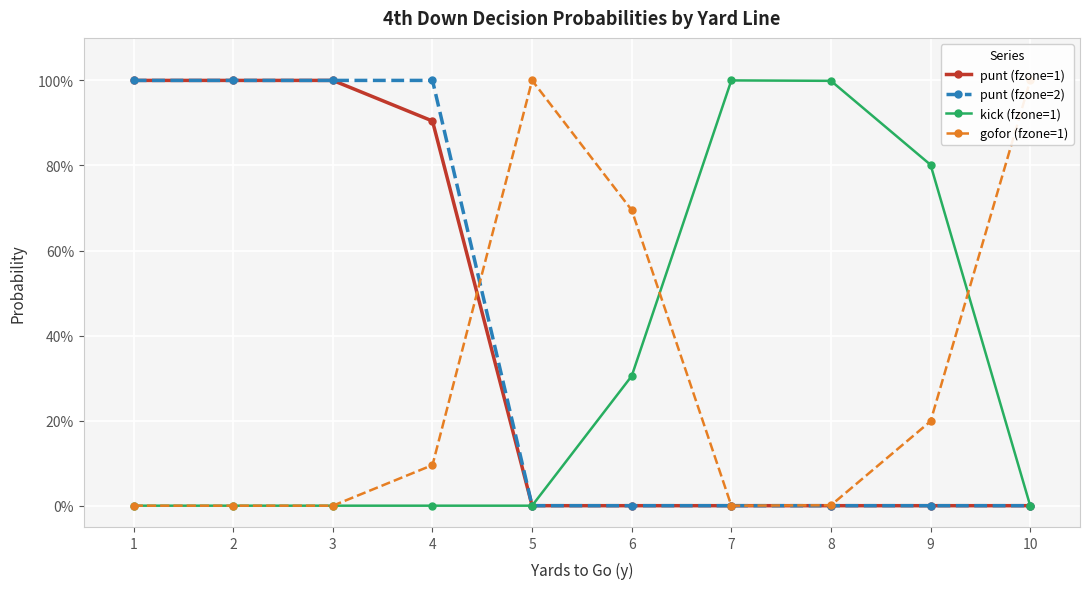

Which series has the widest spread of values?

punt (fzone=1)